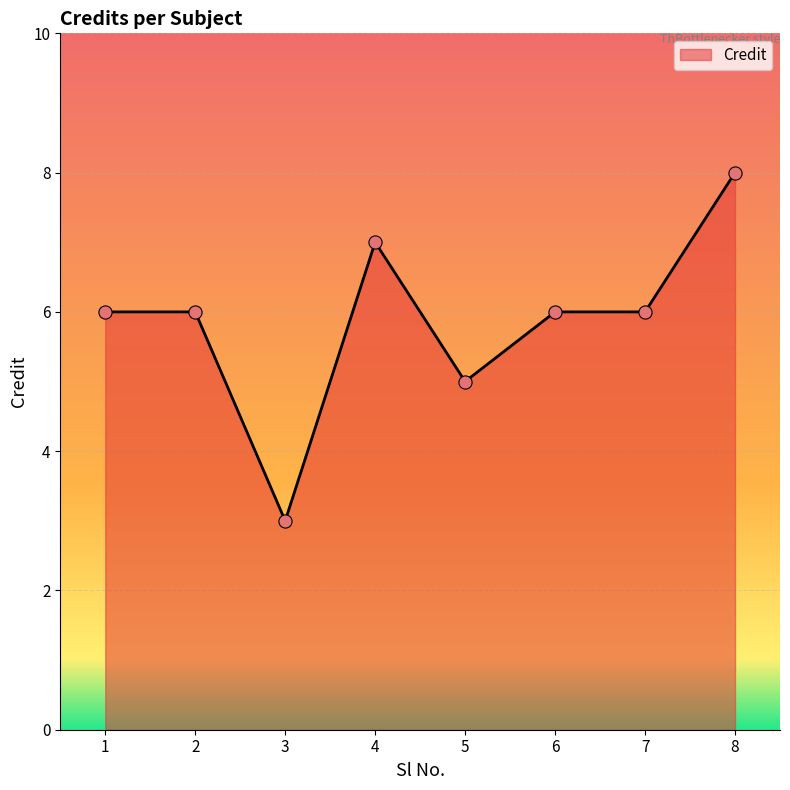

What is the change in value from 3 to 6?

+3